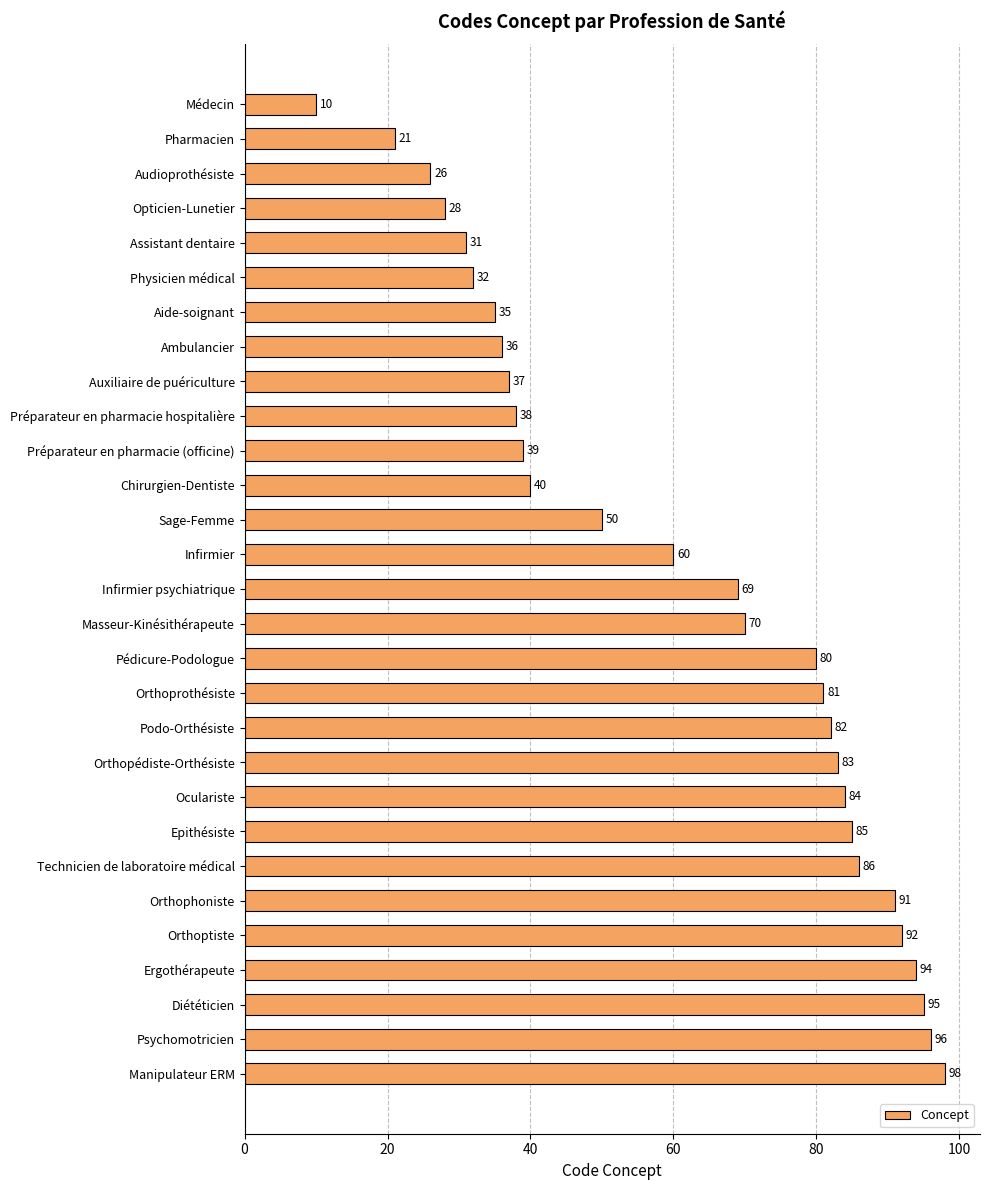

Between Podo-Orthésiste and Auxiliaire de puériculture, which is larger?

Podo-Orthésiste